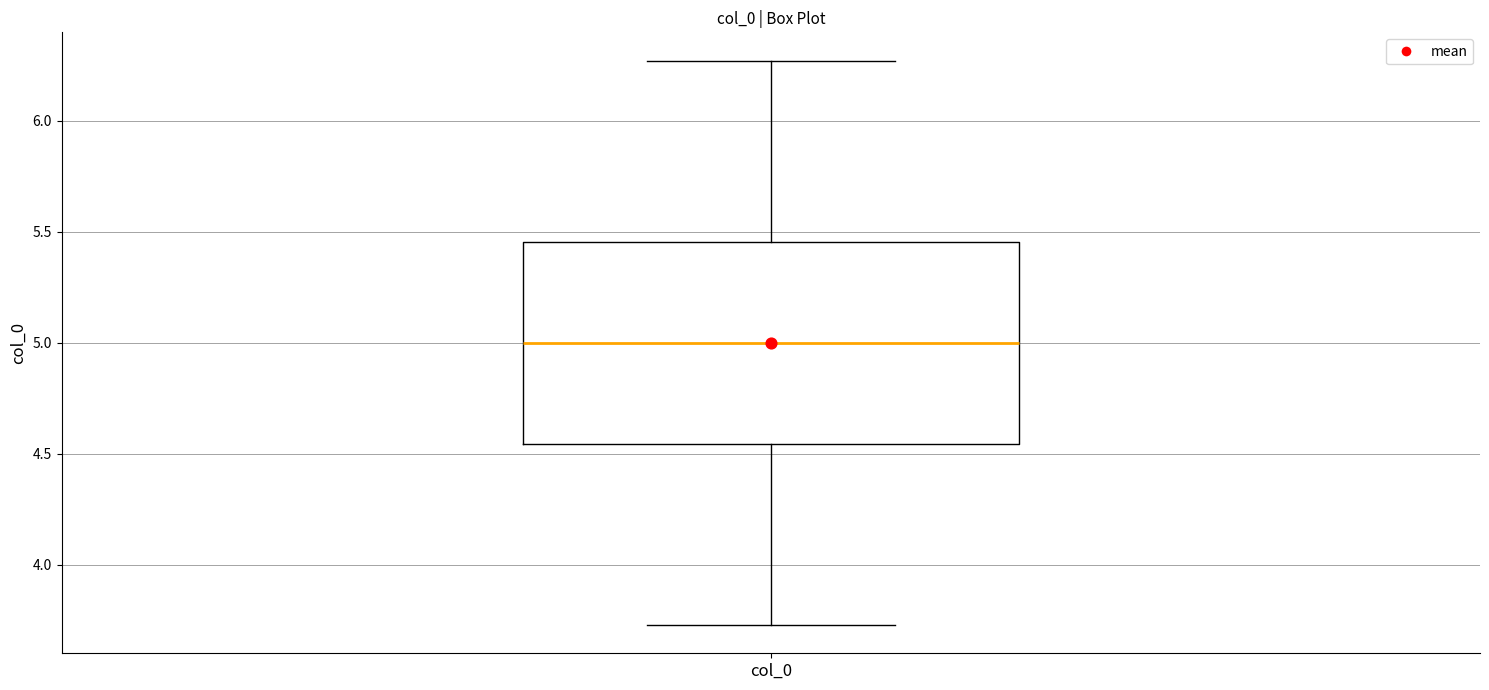

Transcribe this box plot: give where the median line is, the range the box spans, and where the two whiskers end, as read against the y-axis. The values are not printed on the chart, so give them approximately, as read against the axis.

median 5.00, box 4.55 to 5.45, whiskers 3.75 to 6.25